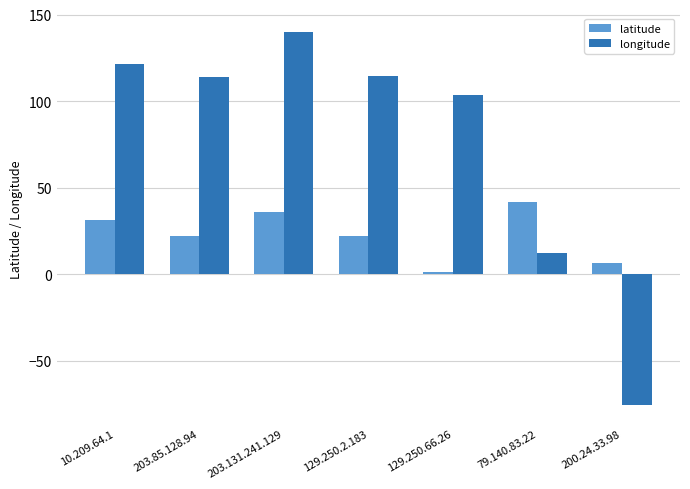

True or false: longitude has a value of 65.1 at 203.85.128.94.

False